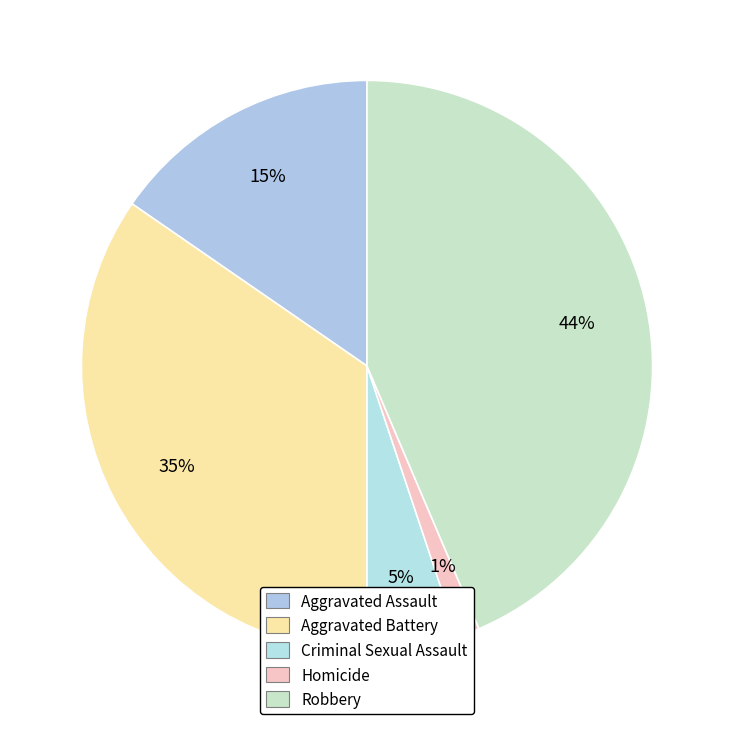

What is the largest slice in the pie chart?

Robbery